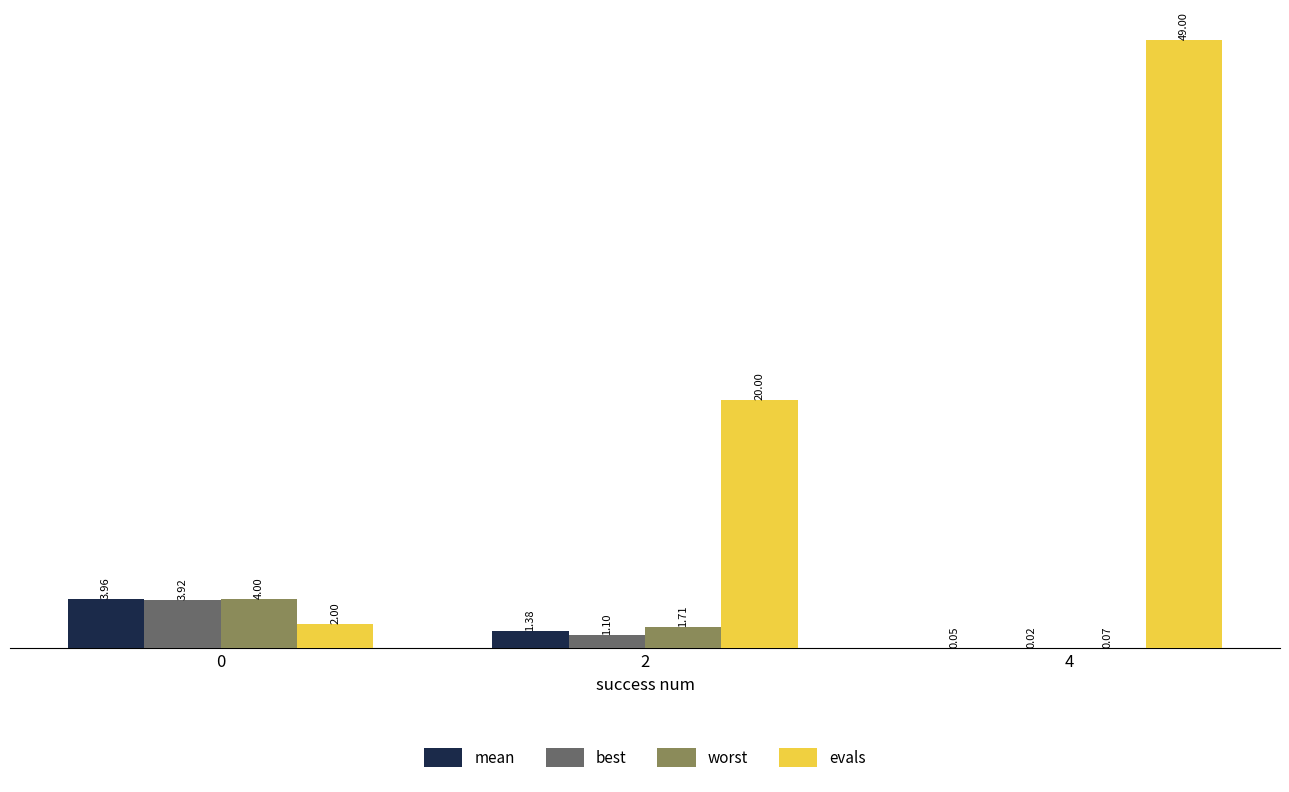

Between 0 and 2, which series saw the biggest shift?

evals